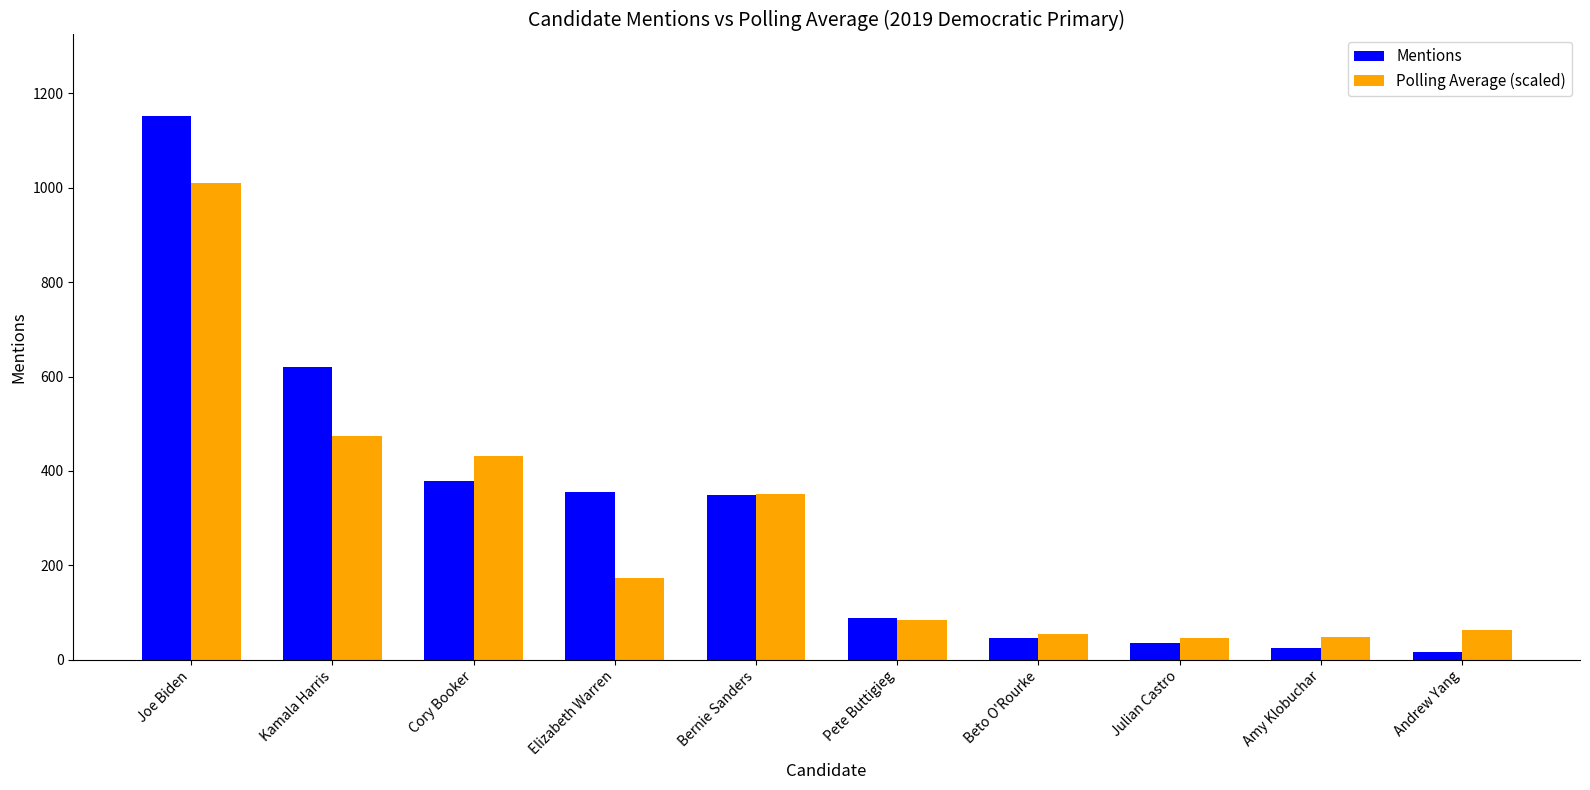

What is the average value of the Polling Average (scaled) series?

273.5